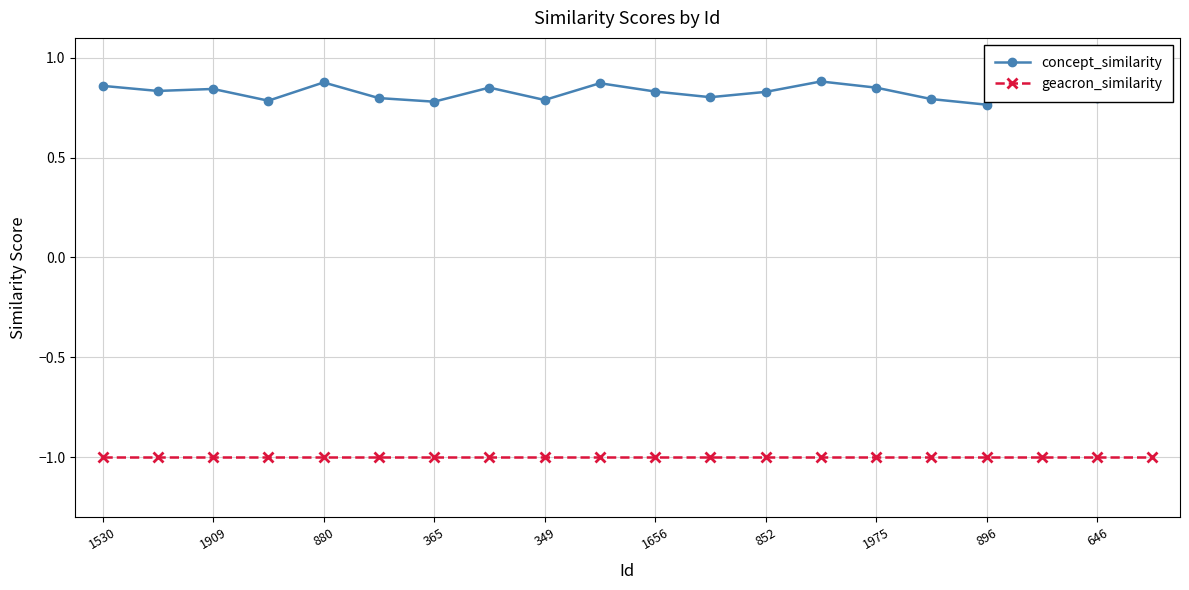

True or false: geacron_similarity has a value of -0.2 at 1975.

False